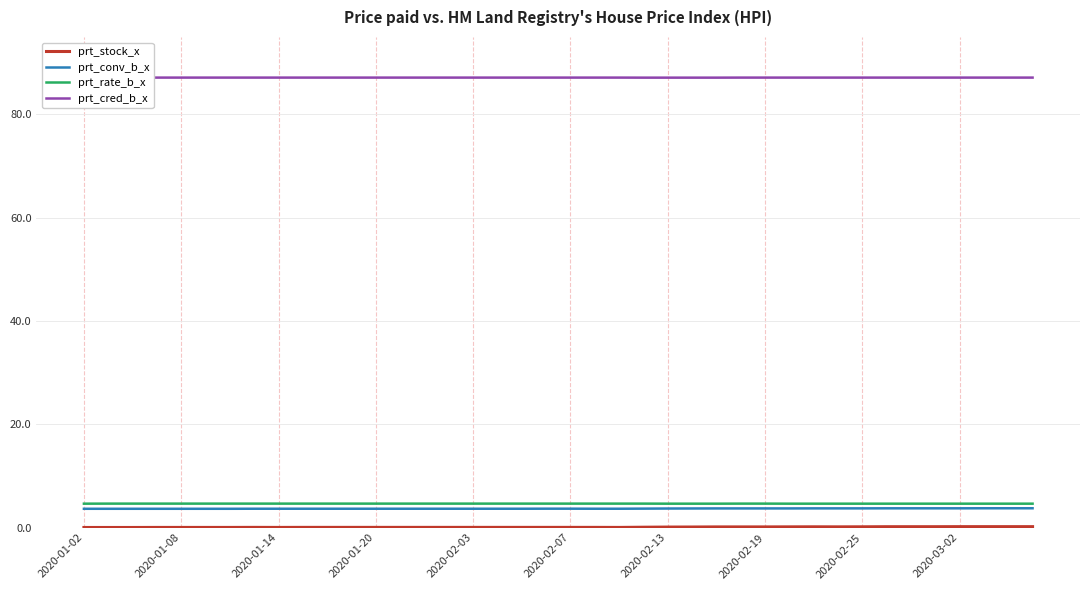

What are all the series names shown in the legend?

prt_stock_x, prt_conv_b_x, prt_rate_b_x, prt_cred_b_x